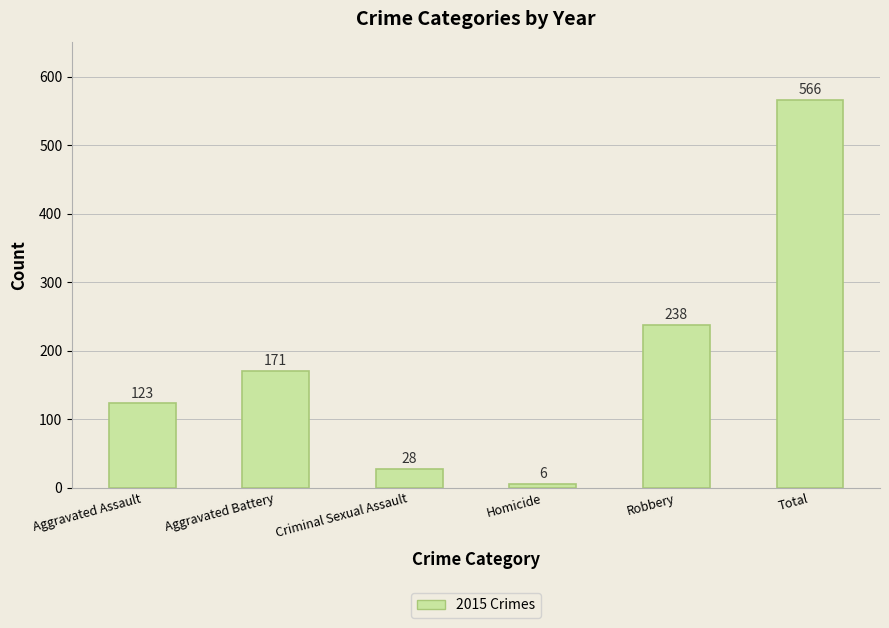

What is the greatest value displayed?

566